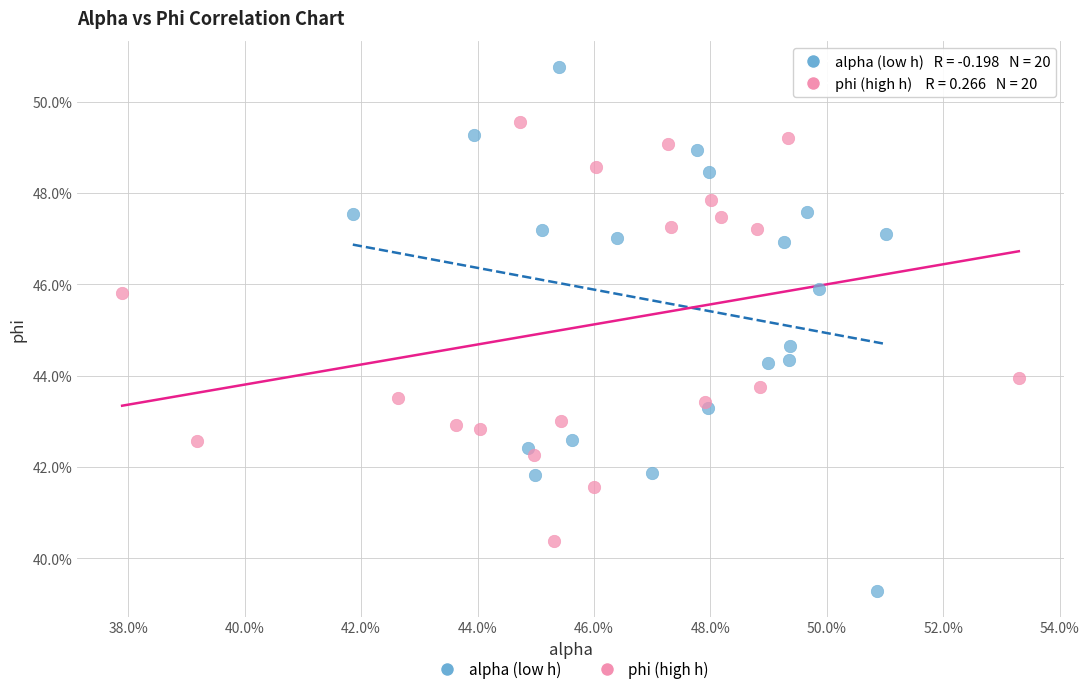

Which series contains the highest Y value?

alpha (low h)